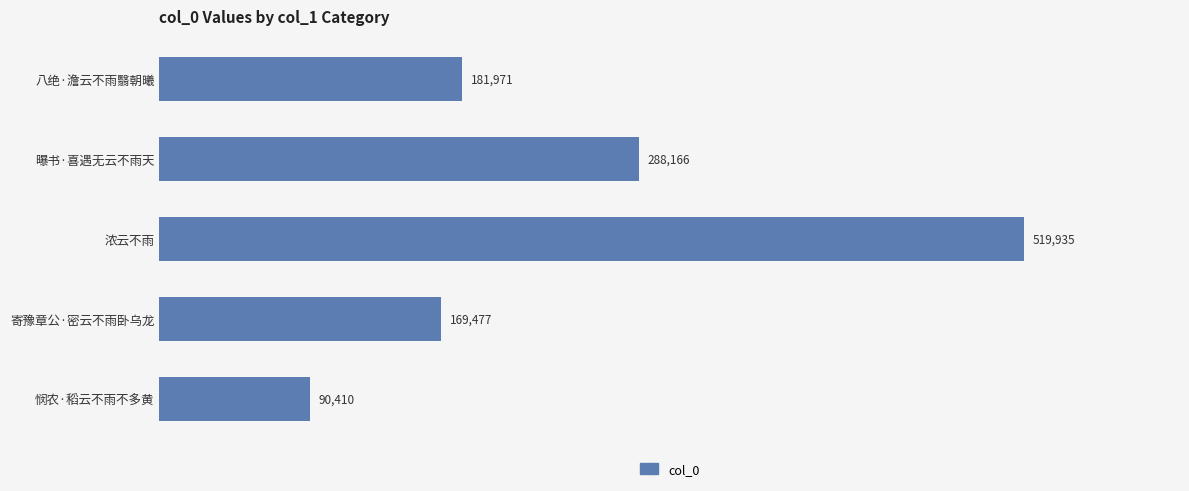

What is the difference between the maximum and minimum values?

429525